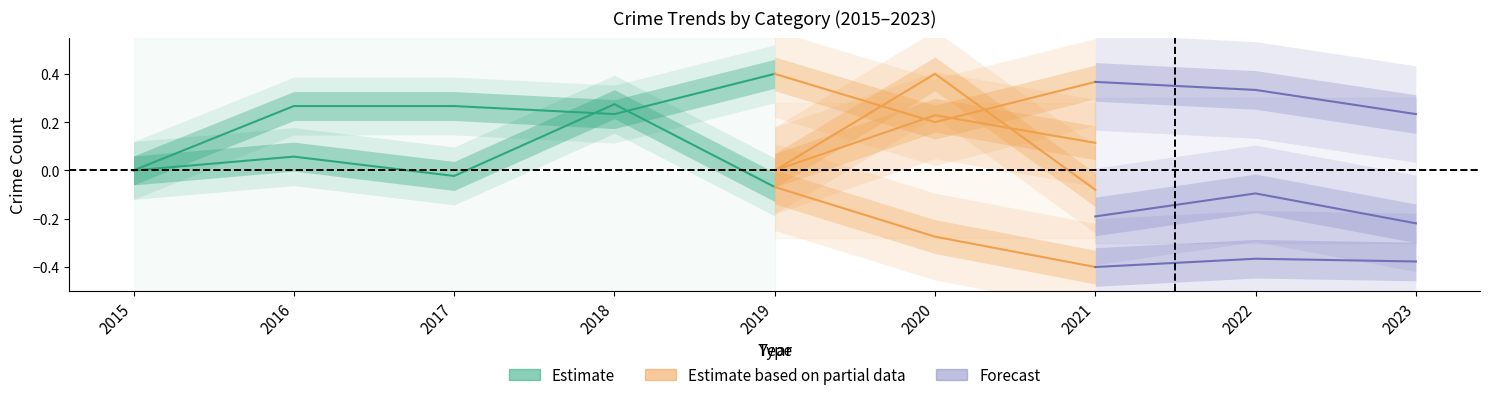

What is the value of the 3rd point from the left?

0.3